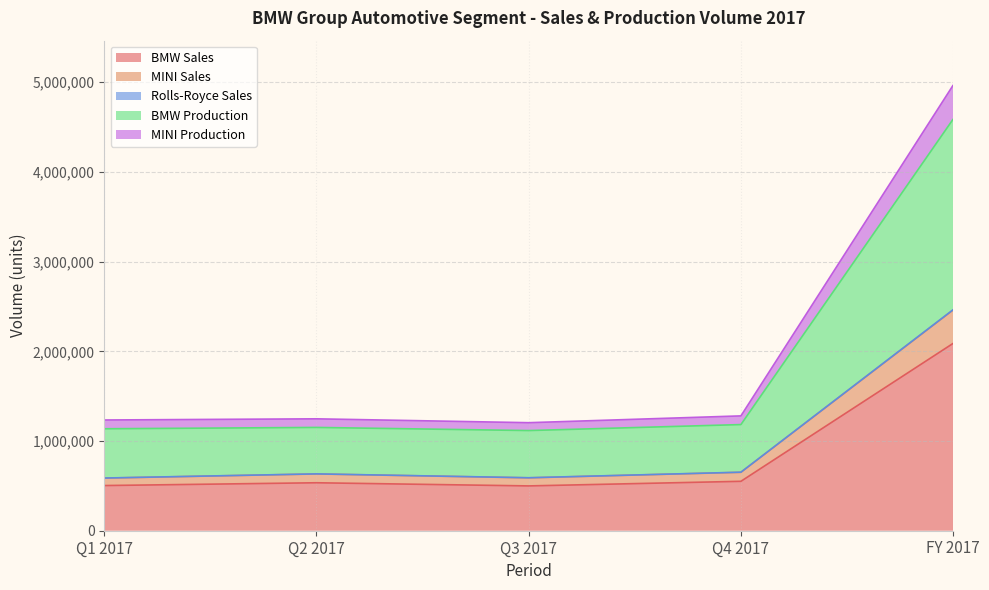

True or false: MINI Production and BMW Production cross at least once.

False